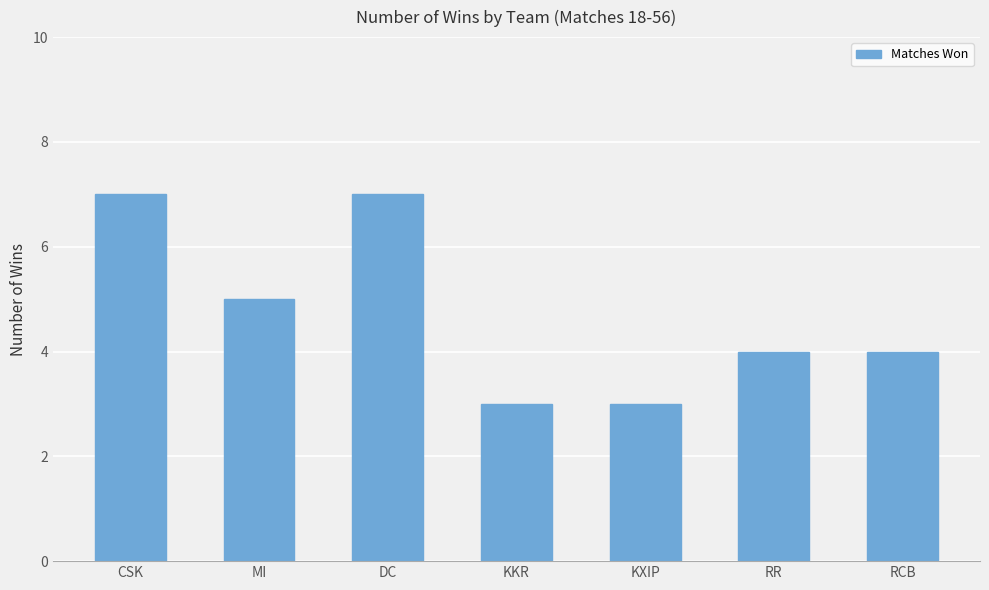

Reading right to left, what are all the values shown in this chart?

RCB=4	RR=4	KXIP=3	KKR=3	DC=7	MI=5	CSK=7